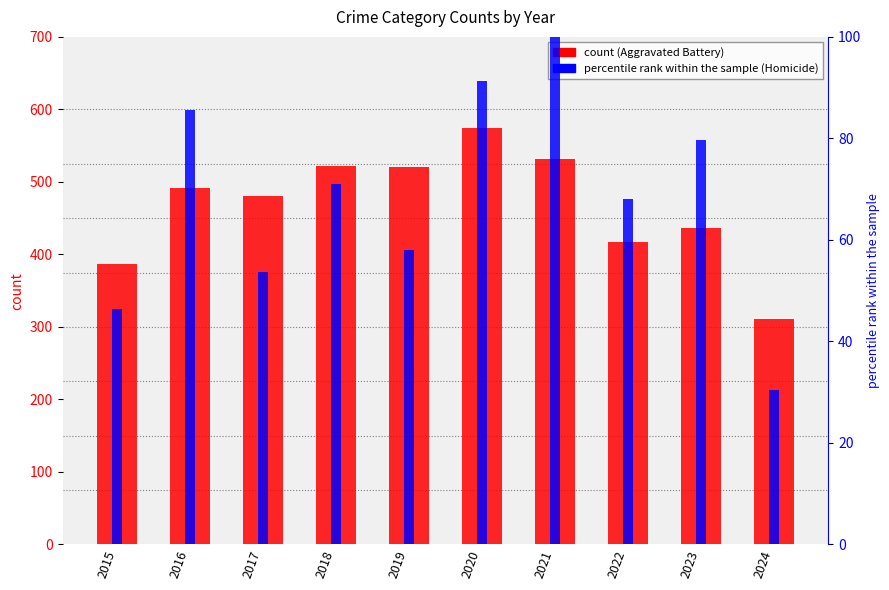

Reading left to right, transcribe all the data shown in this chart.

Aggravated Battery: 387.0	491.0	480.0	522.0	520.0	574.0	531.0	417.0	437.0	311.0
Homicide (percentile rank): 46.4	85.5	53.6	71.0	58.0	91.3	100.0	68.1	79.7	30.4